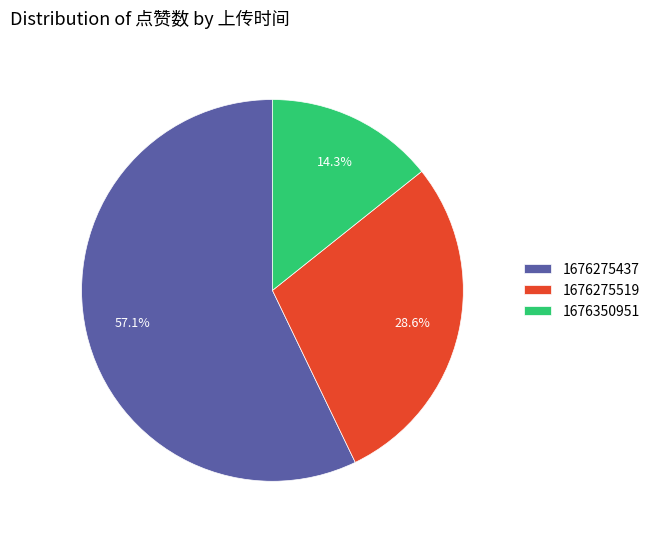

What is the largest slice in the pie chart?

1676275437